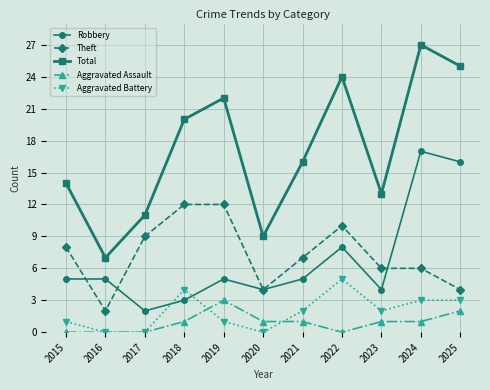

In Robbery, how many points are lower than both neighbors (excluding endpoints)?

3